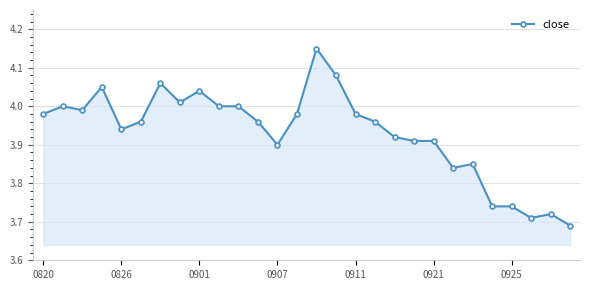

True or false: there are more than 1 points higher than both neighbors.

True